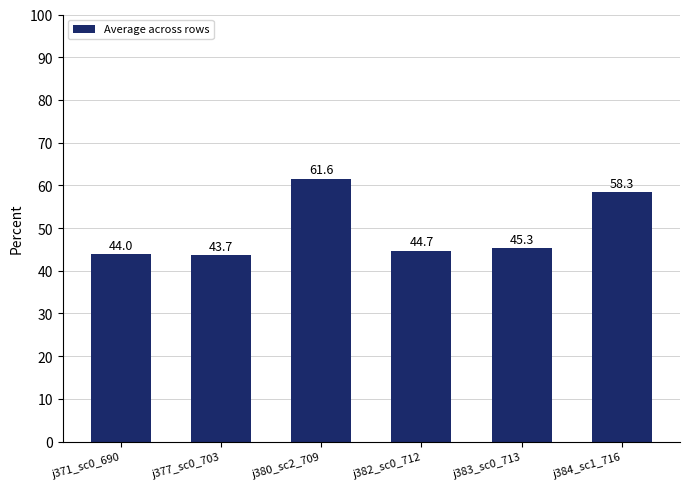

What is the approximate value at j371_sc0_690?

44.0